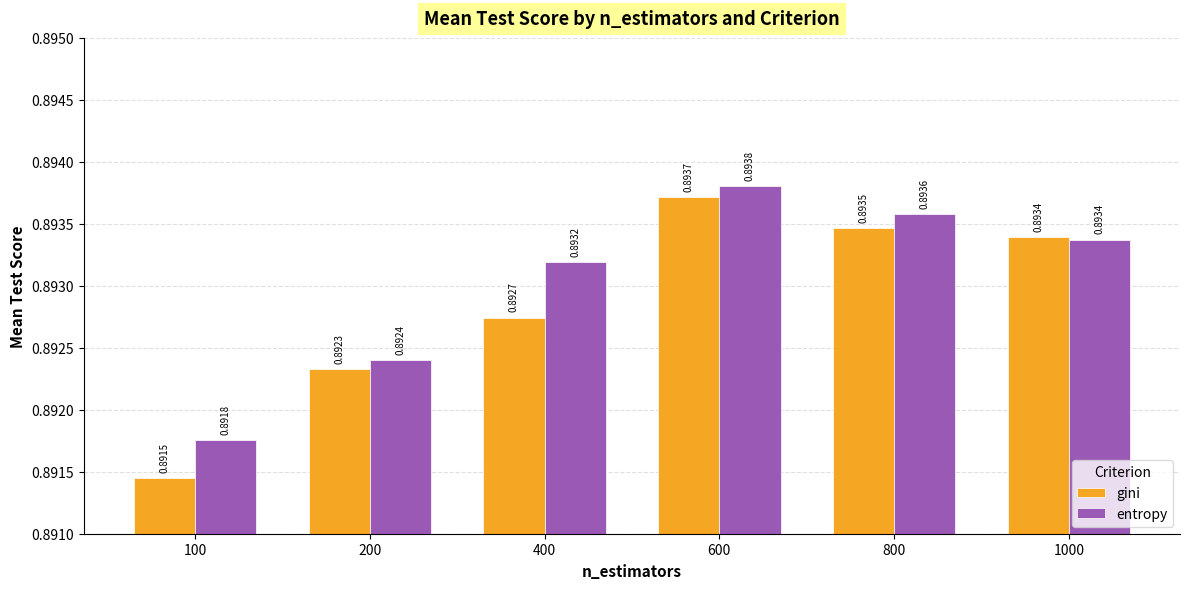

What is the sum of the entropy values at 800 and 200?

1.8